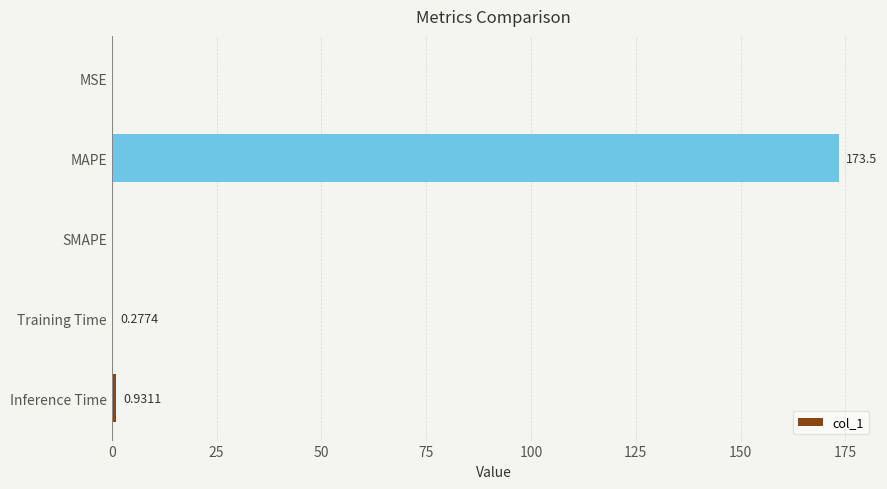

What is the change in value from SMAPE to Training Time?

+0.3